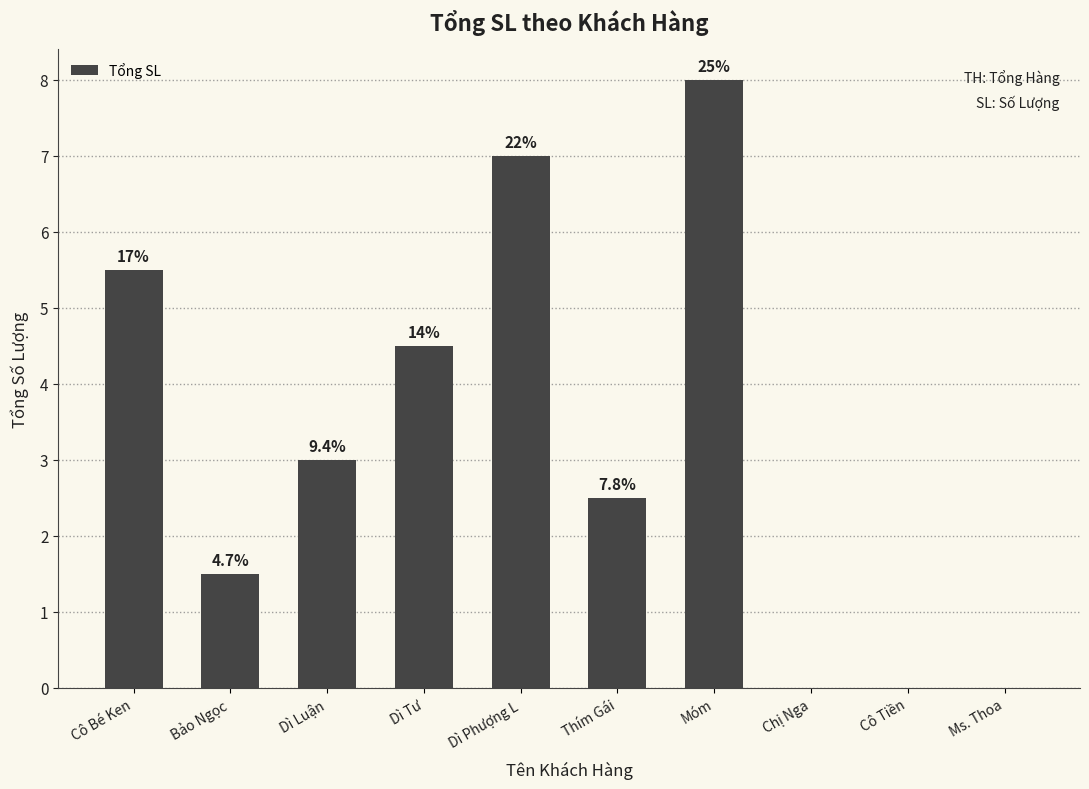

What is the average value?

3.2